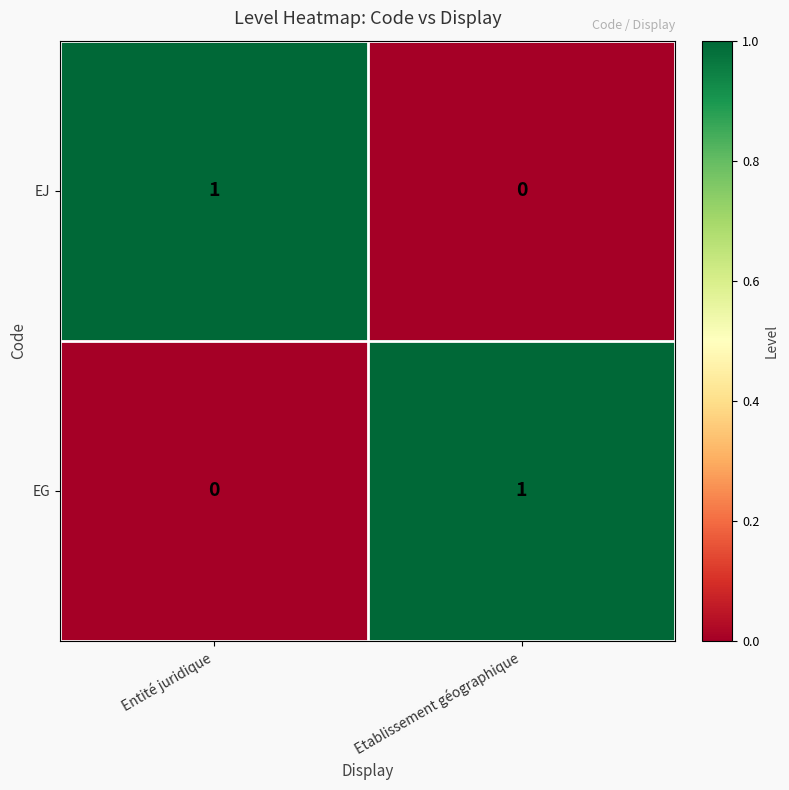

At which label is EG closest to 0?

Entité juridique